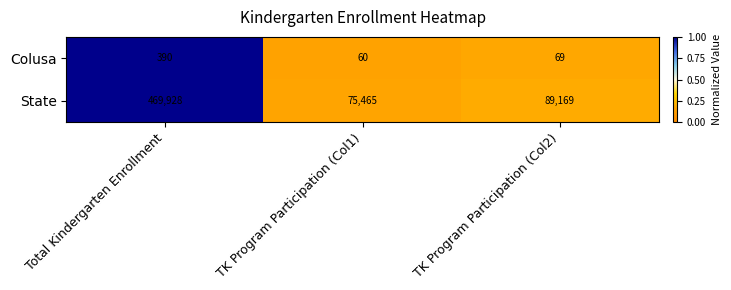

What is the difference between the highest and lowest values at TK Program Participation (Col2)?

89100